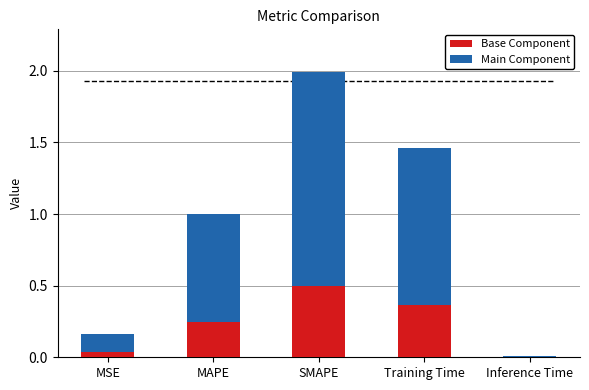

The Base Component series shows 0.6 at Training Time. True or false?

False